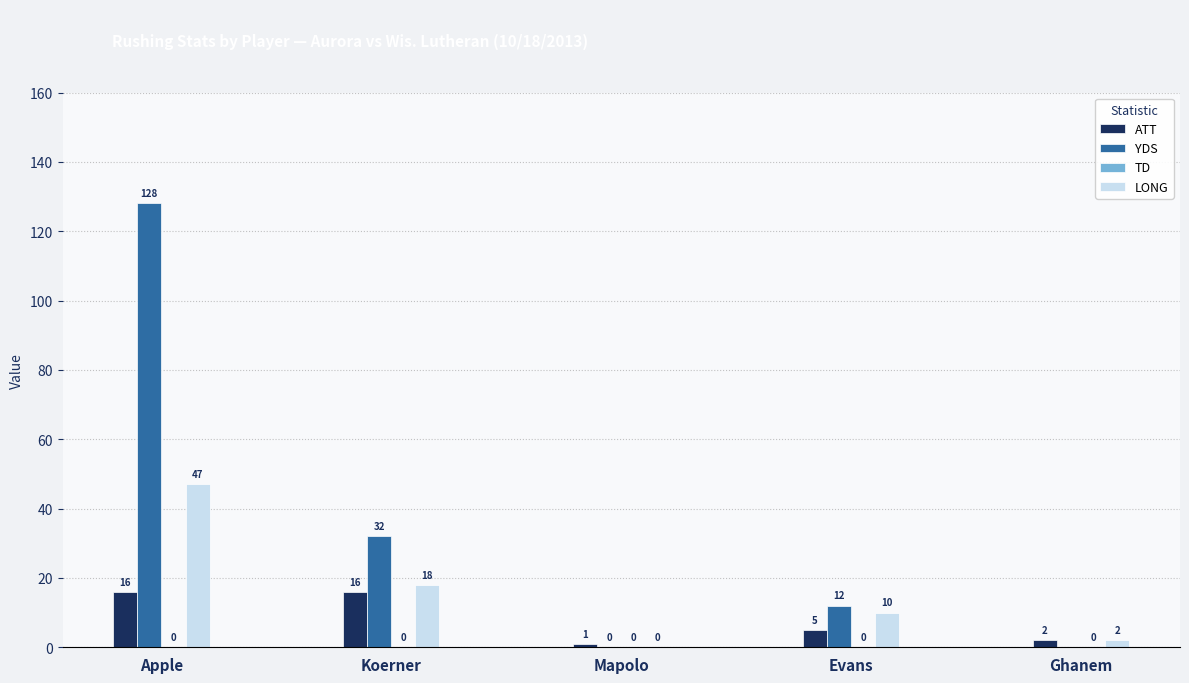

What are all the series names shown in the legend?

ATT, YDS, TD, LONG